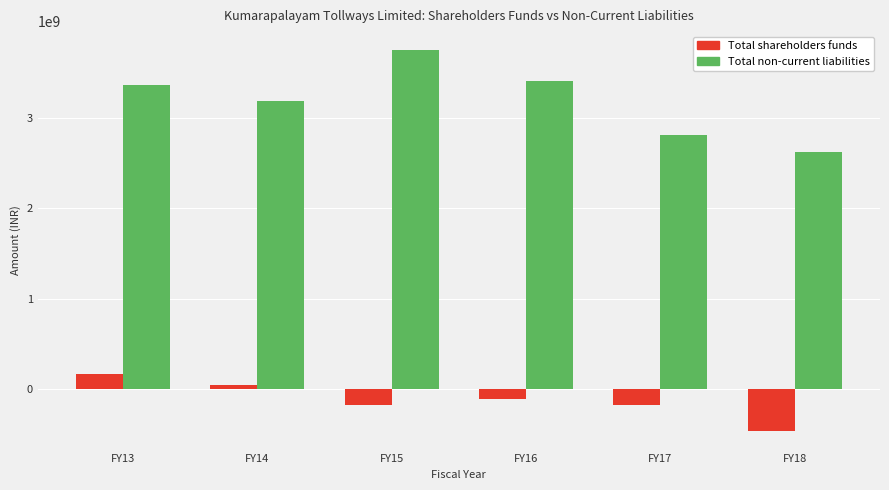

List the series in order of their overall mean, lowest first.

Total shareholders funds, Total non-current liabilities